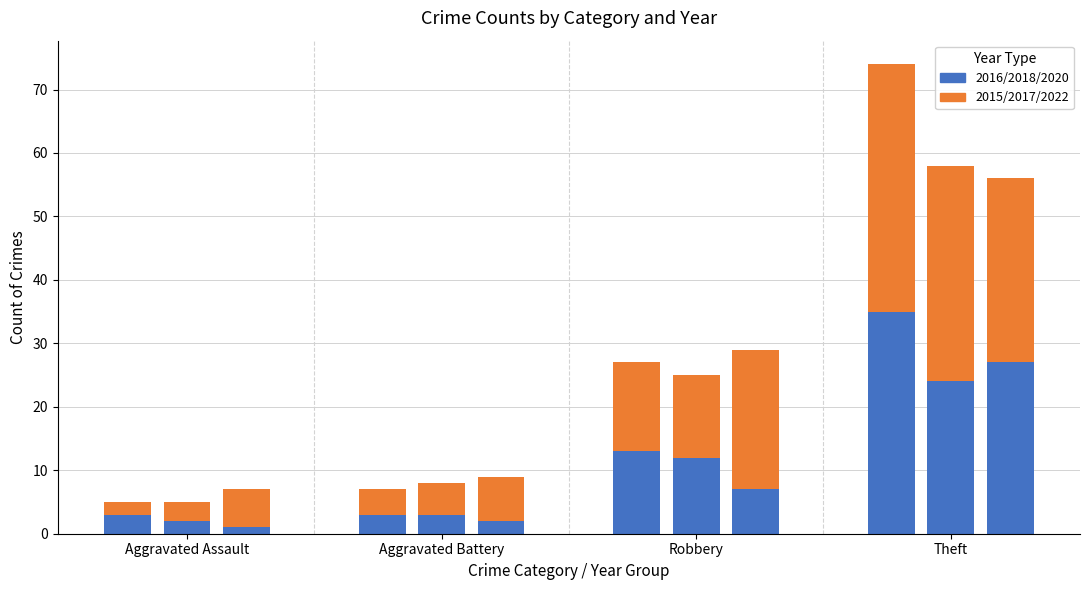

How many values in the 2018 series exceed 13?

1